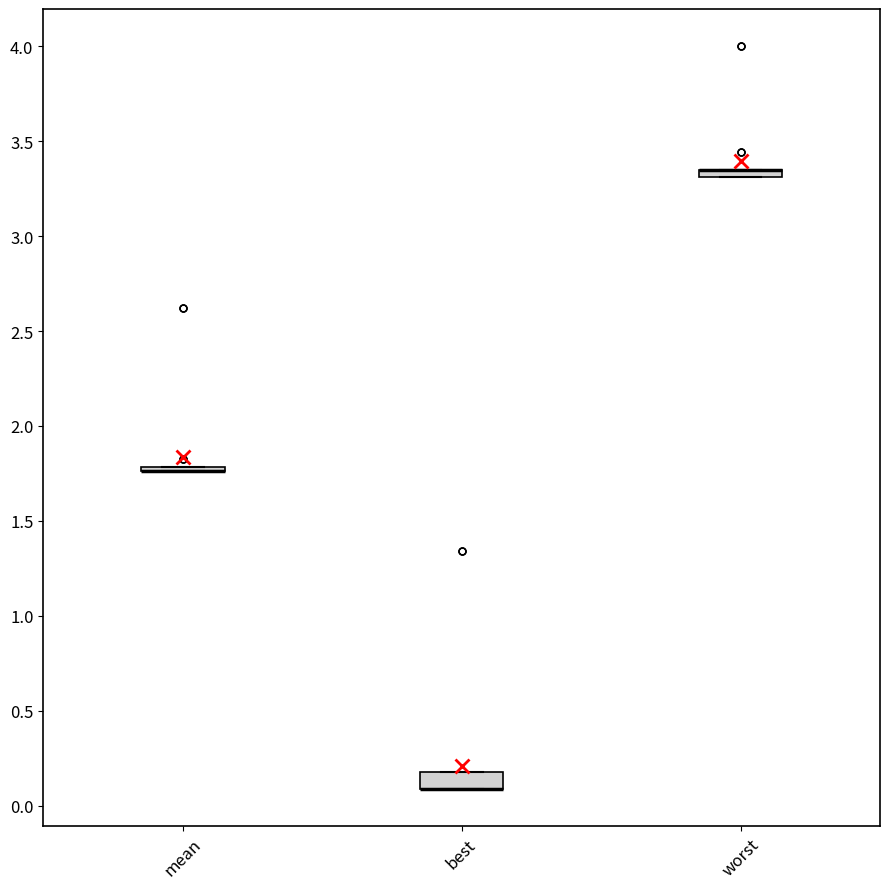

Where is the upper edge of the box for worst on the y-axis? The values are not printed on the chart, so give them approximately, as read against the axis.

3.35